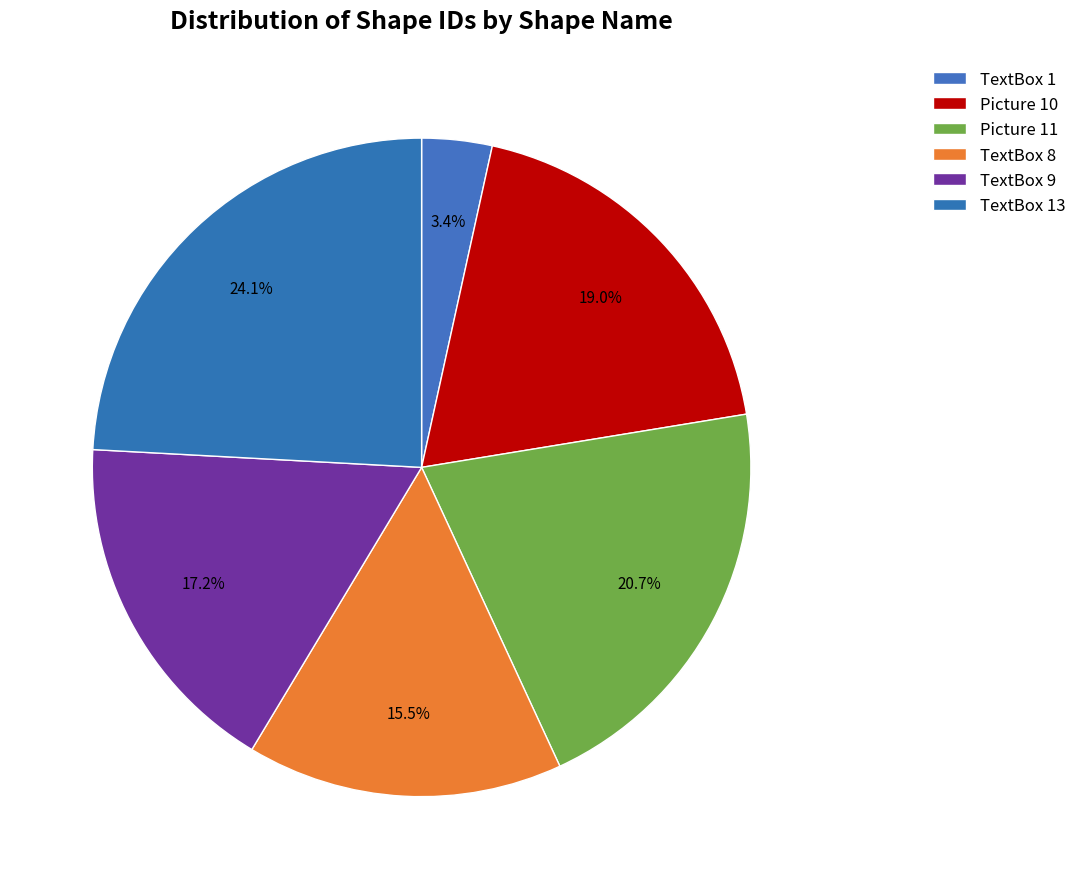

To the nearest percent, what is the difference between the TextBox 9 and TextBox 8 slice percentages?

2%